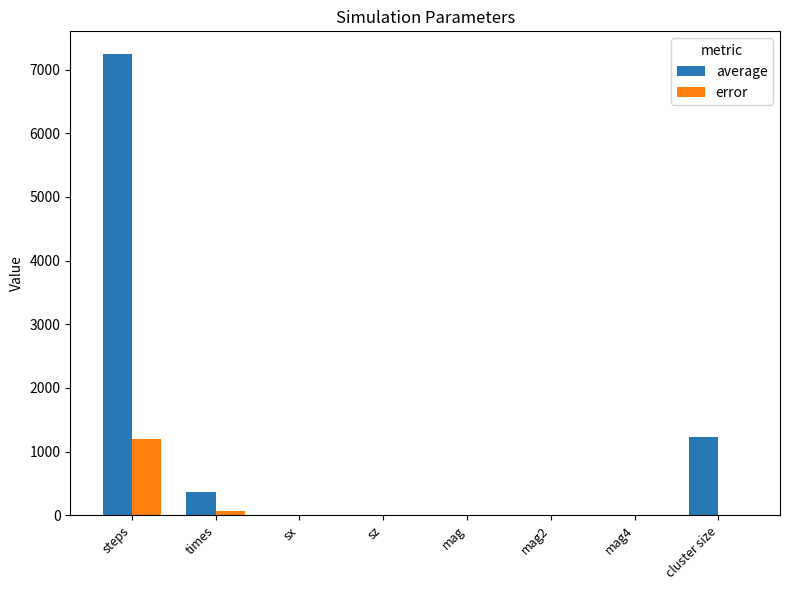

Which series has the largest total across all categories?

average